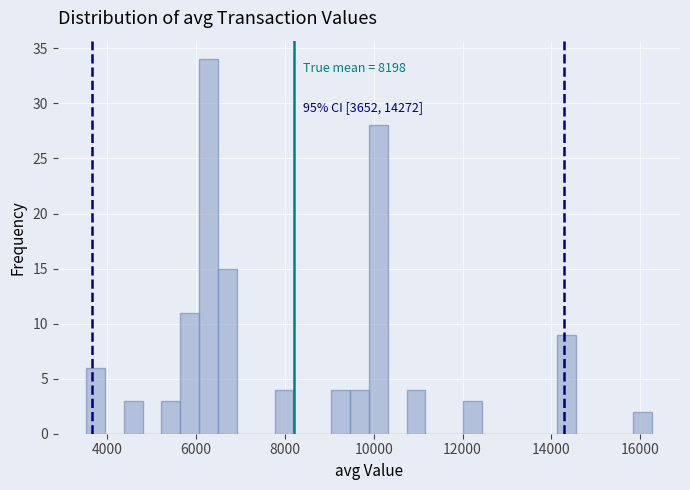

Around what value on the x-axis is the tallest bar? Give the approximate position of its centre, as read against the axis.

6200